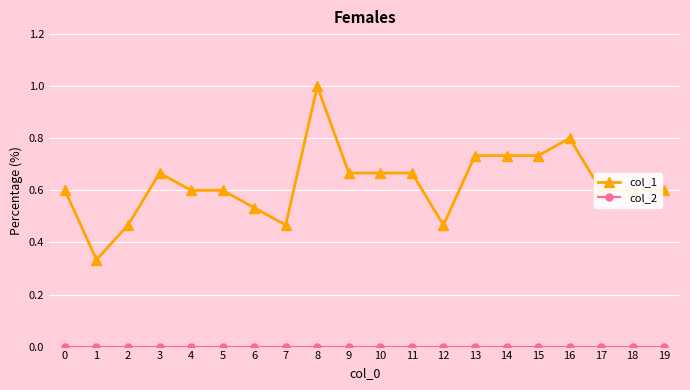

Which series has the largest range (max minus min)?

col_1